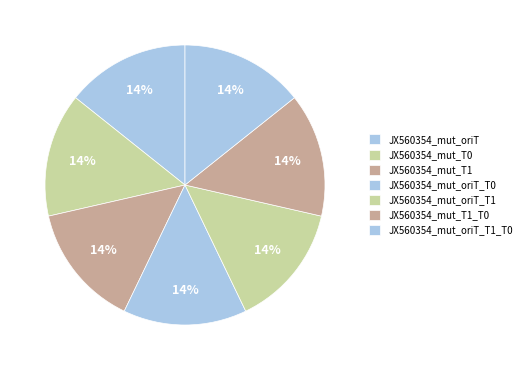

Which has a higher value, JX560354_mut_T0 or JX560354_mut_oriT_T0?

JX560354_mut_T0